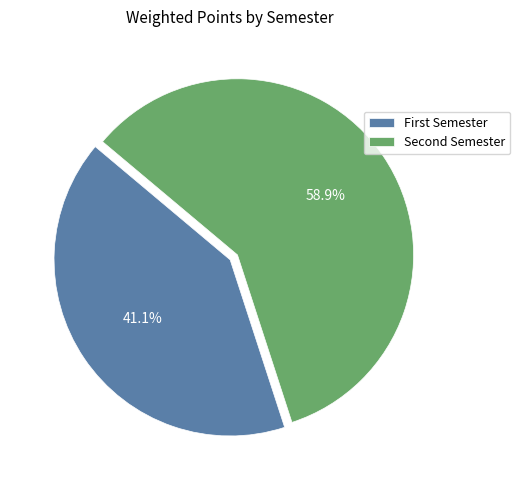

Which slice is the largest?

Second Semester